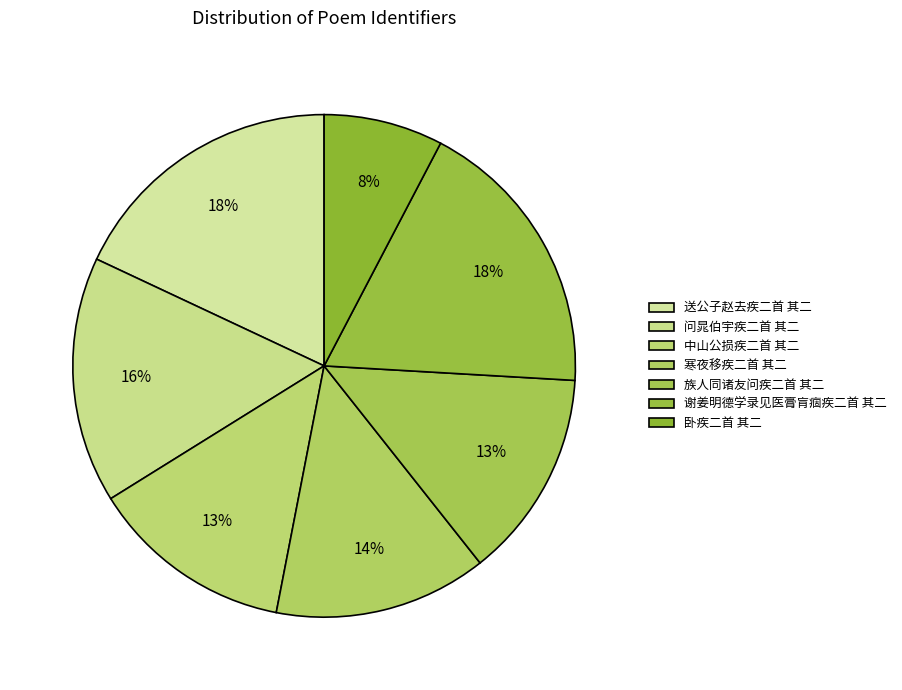

Which slice is the largest?

谢姜明德学录见医膏肓痼疾二首 其二